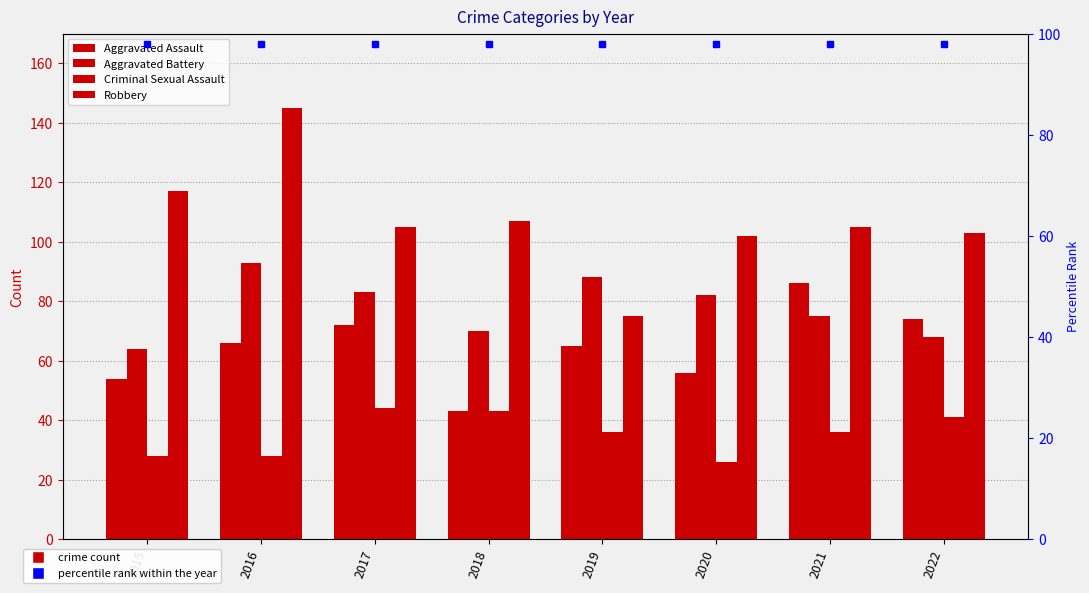

What is the difference between the second highest and second lowest values in the Robbery series?

15